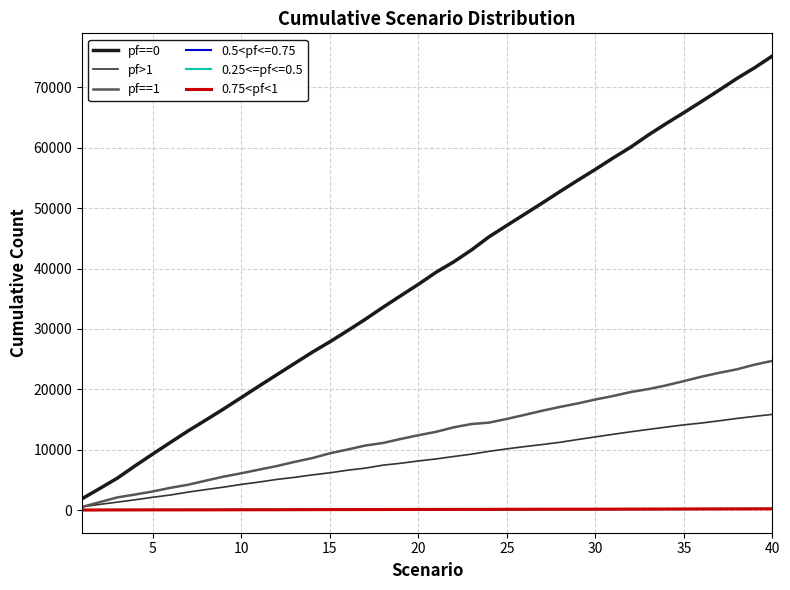

Which series has the largest total across all categories?

pf==0